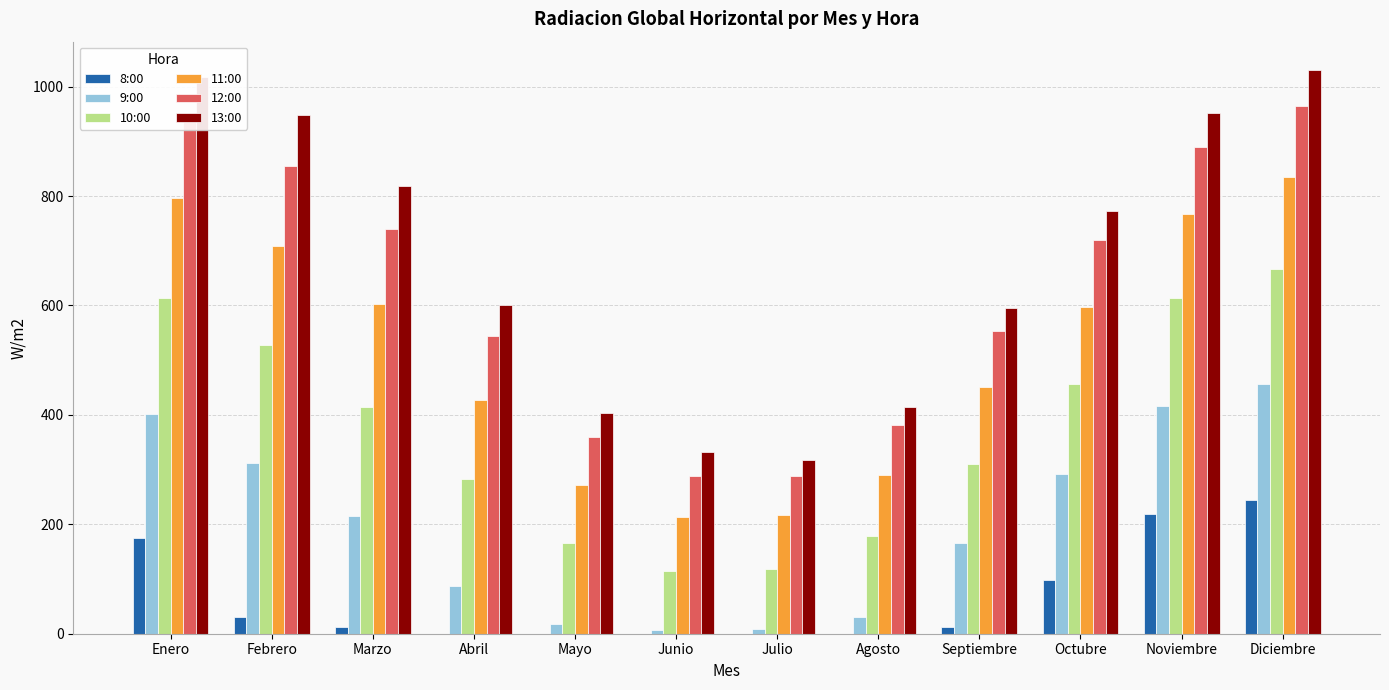

What is the highest value of the 12:00 series?

965.2